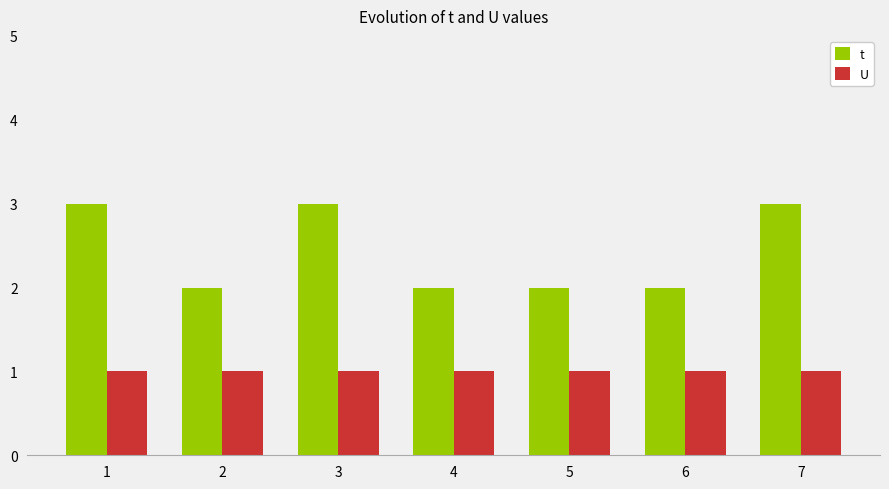

Is the value of t at 5 greater than the value of U at 3?

Yes